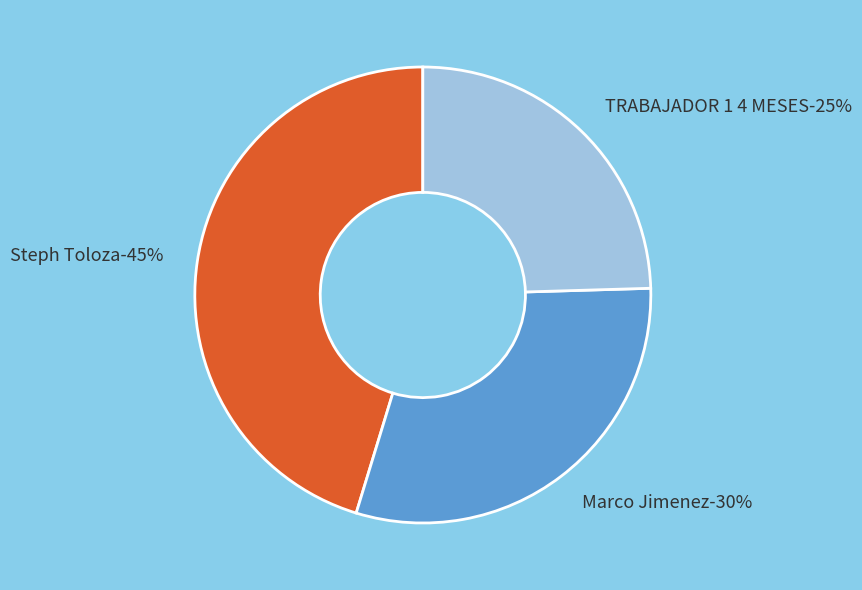

To the nearest percent, what is the combined percentage of Steph Toloza and TRABAJADOR 1 4 MESES?

70%